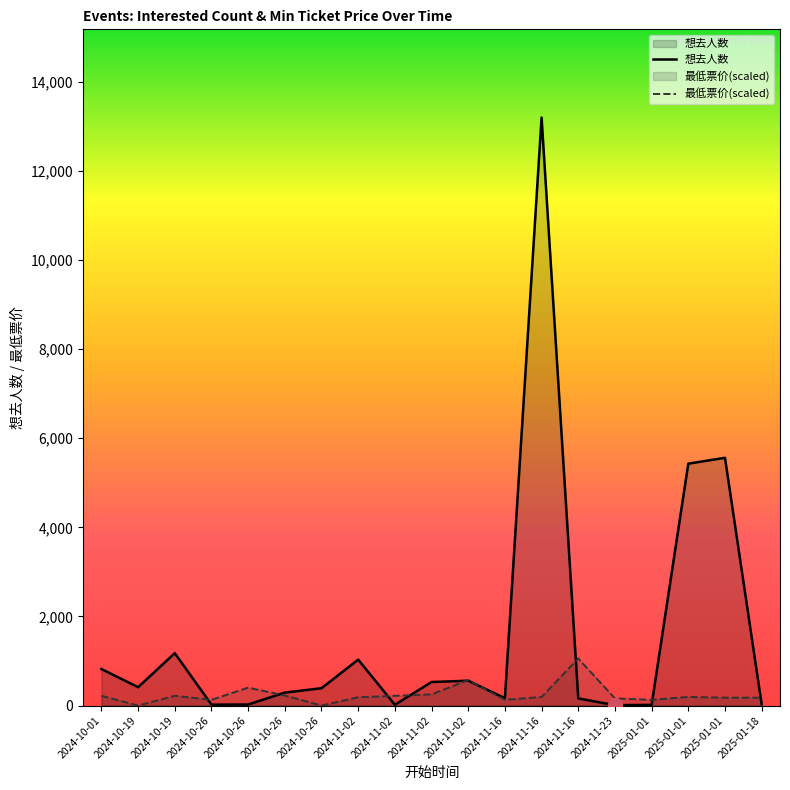

Which label corresponds to the smallest value in the chart?

2024-10-19